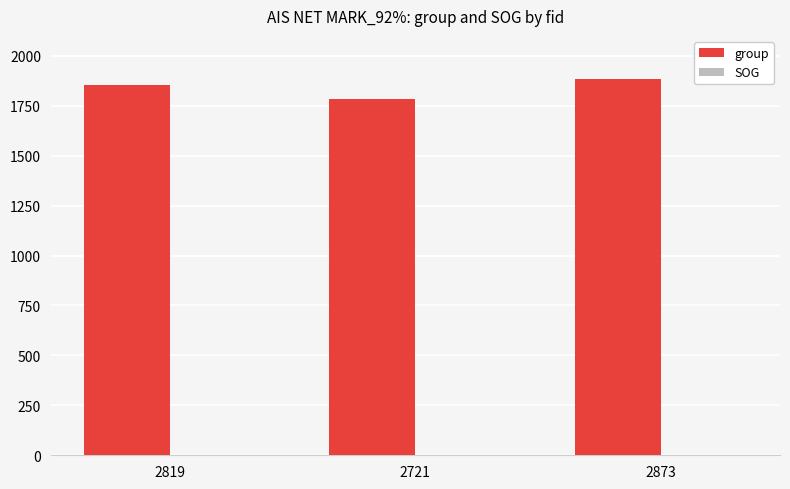

Which series has the largest range (max minus min)?

group